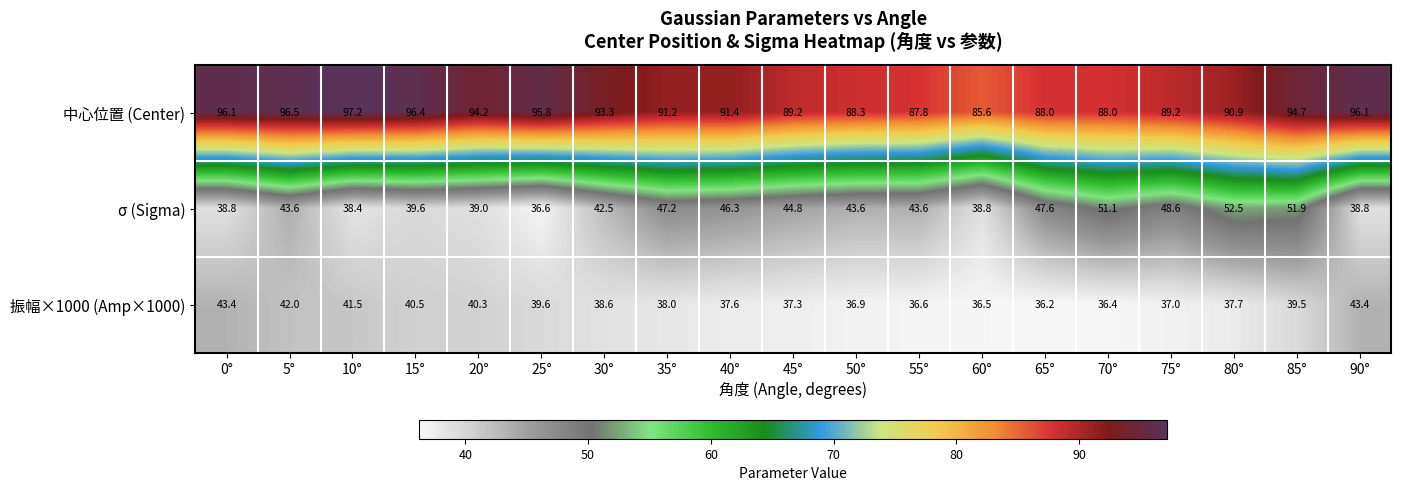

Which category has the lowest value in the 振幅×1000 (Amp×1000) series?

65°